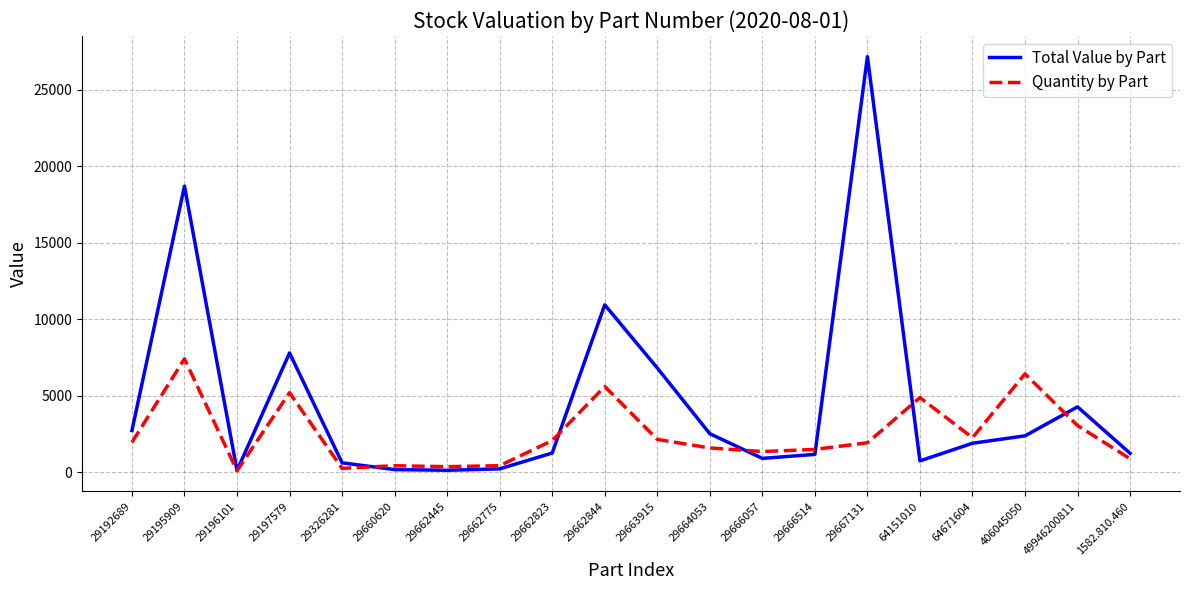

Which series has the widest spread of values?

Total Value by Part